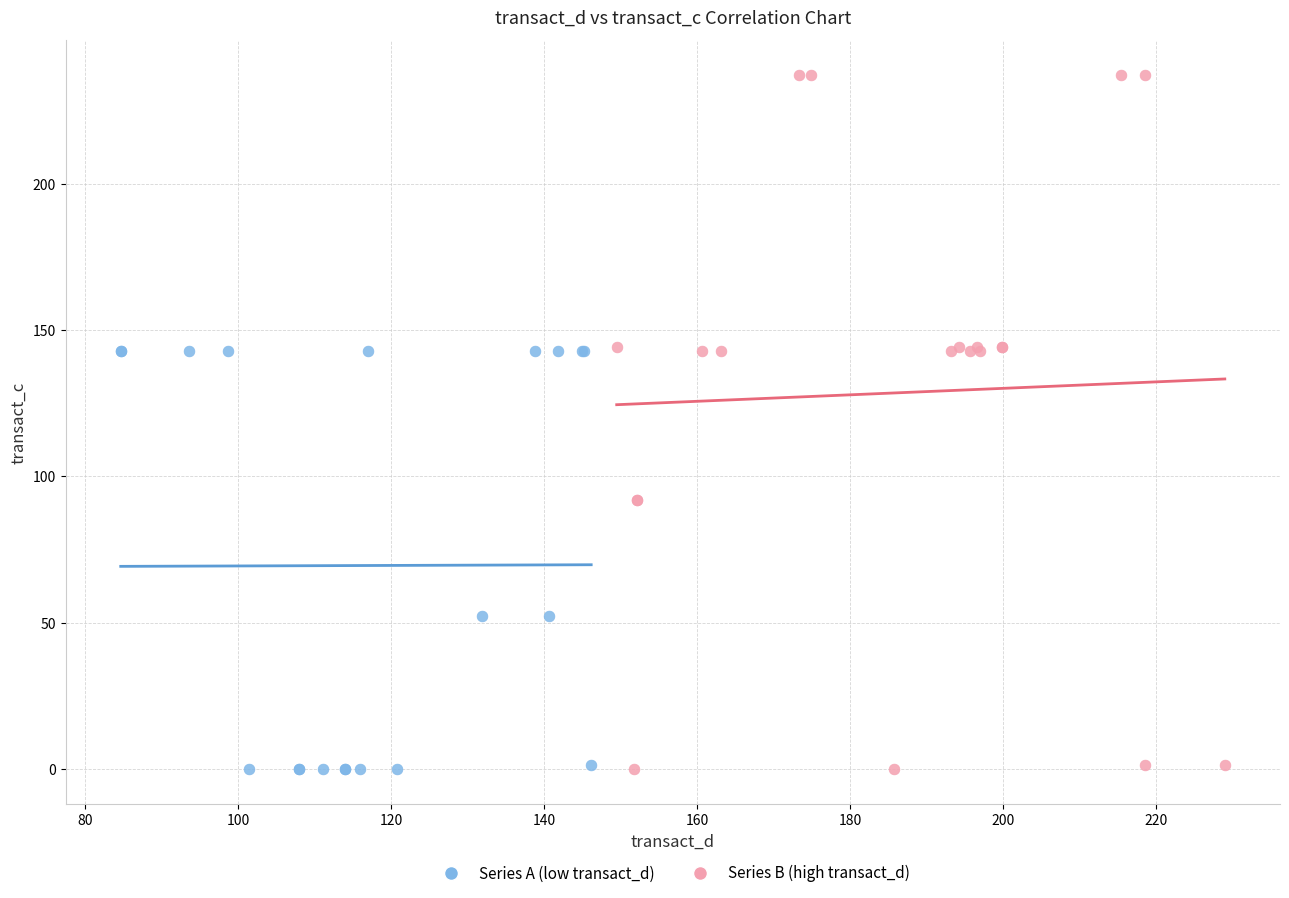

Which series has the widest spread of Y values?

Series B (high transact_d)